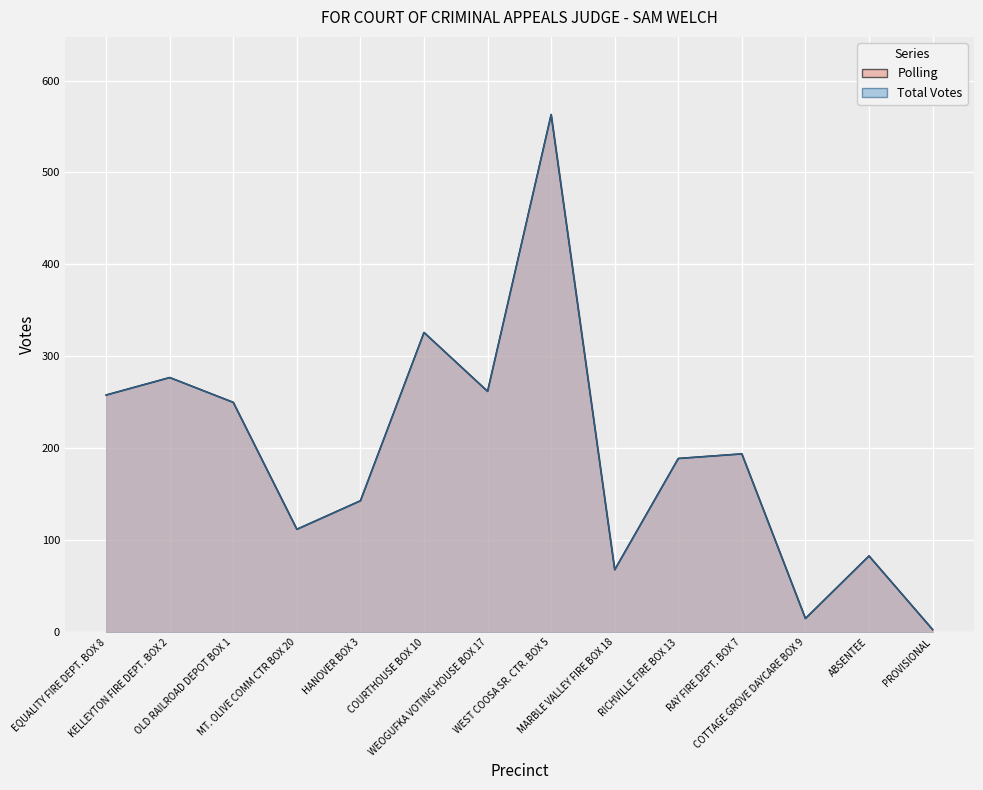

Between WEST COOSA SR. CTR. BOX 5 and RAY FIRE DEPT. BOX 7, which is larger?

WEST COOSA SR. CTR. BOX 5